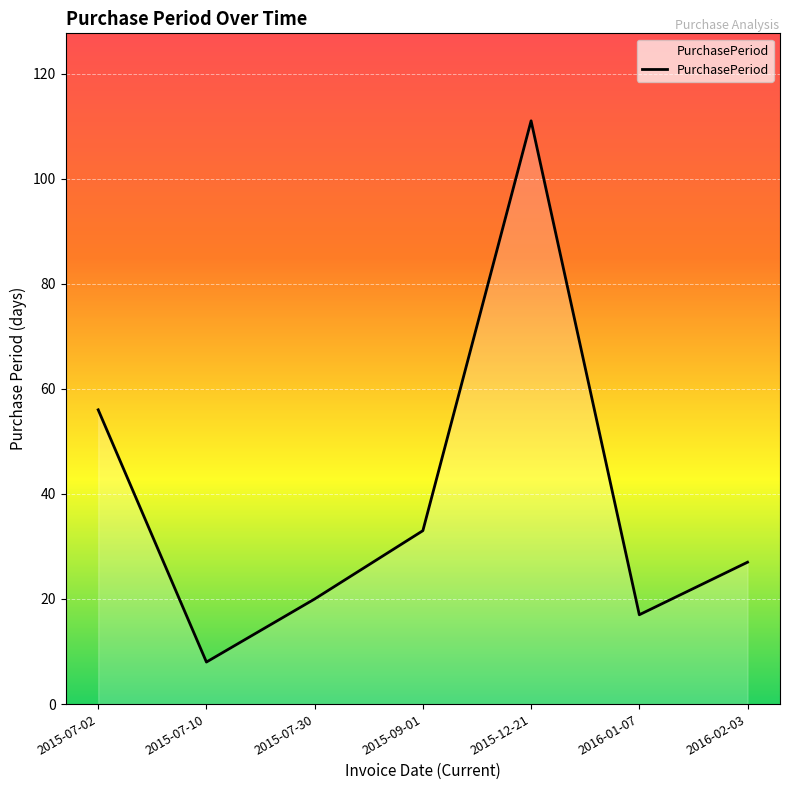

Rank the categories by value from lowest to highest.

2015-07-10, 2016-01-07, 2015-07-30, 2016-02-03, 2015-09-01, 2015-07-02, 2015-12-21